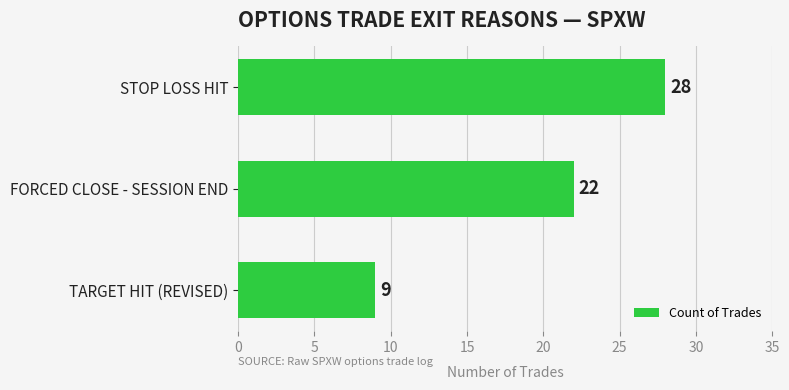

What value does the data have at STOP LOSS HIT, to the nearest 10?

30